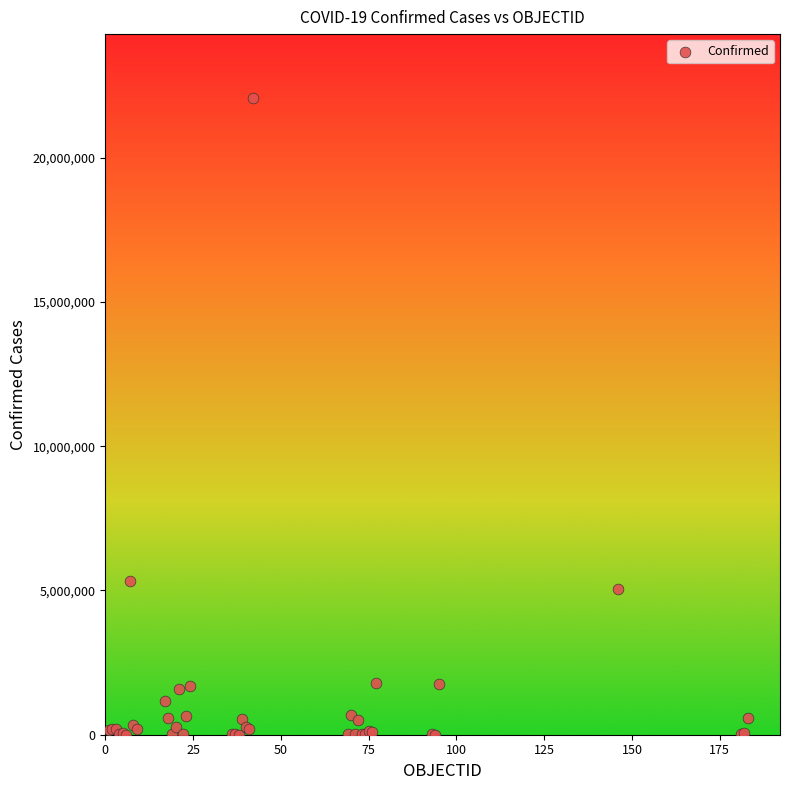

What Y value in the scatter plot is closest to 11041773?

5326448